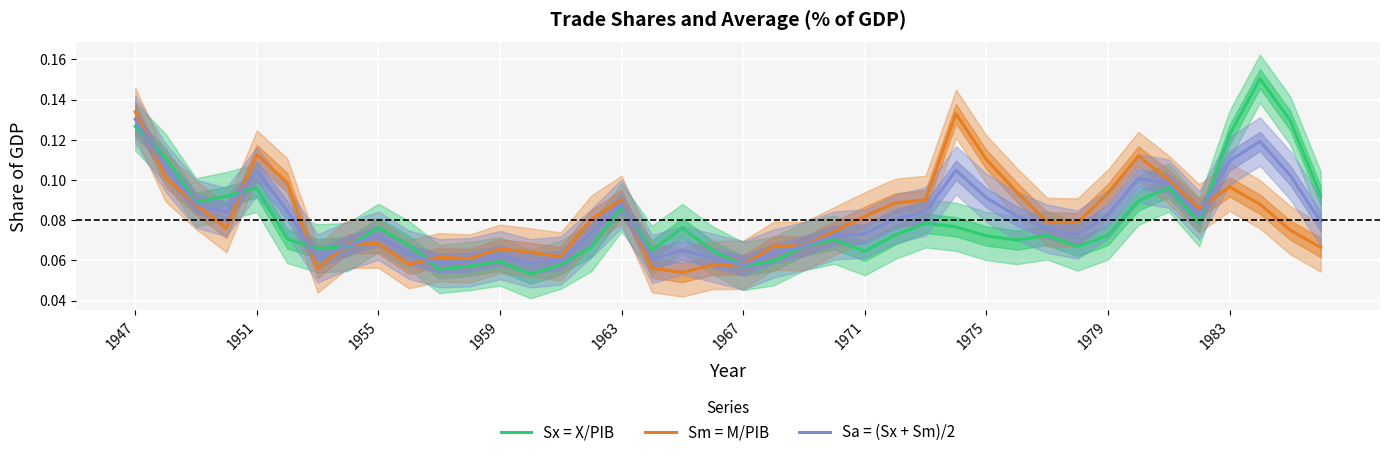

Which series has the largest total across all categories?

Sm = M/PIB